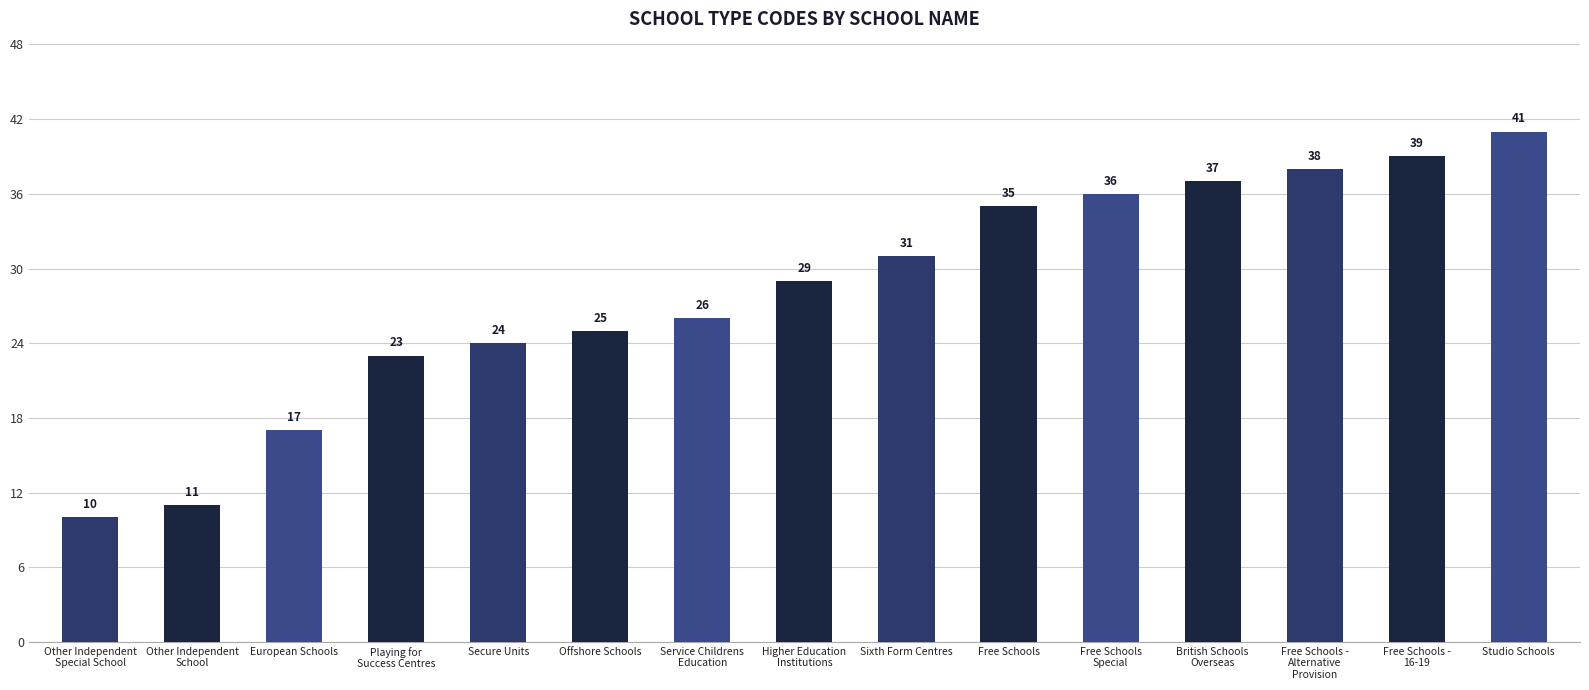

List the labels in order of value, smallest first.

Other Independent
Special School, Other Independent
School, European Schools, Playing for
Success Centres, Secure Units, Offshore Schools, Service Childrens
Education, Higher Education
Institutions, Sixth Form Centres, Free Schools, Free Schools
Special, British Schools
Overseas, Free Schools -
Alternative
Provision, Free Schools -
16-19, Studio Schools